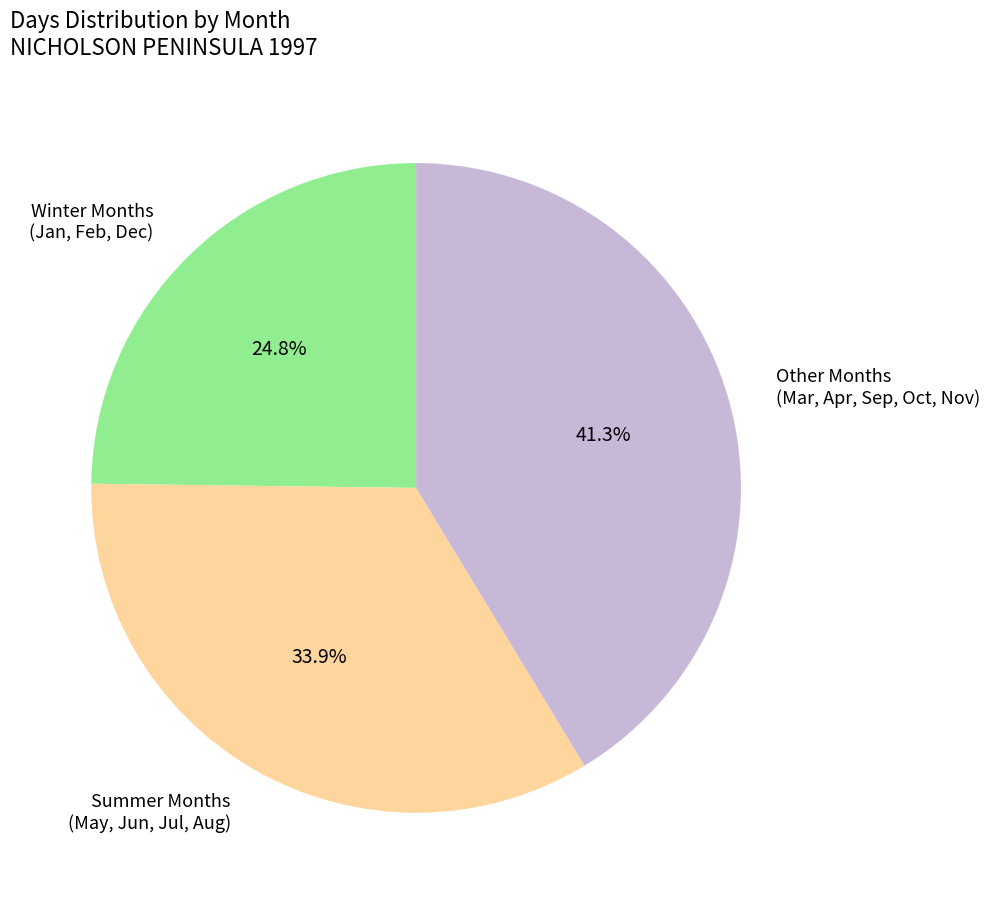

What is the ratio of the value at Winter Months (Jan, Feb, Dec) to the value at Summer Months (May, Jun, Jul, Aug)?

0.7